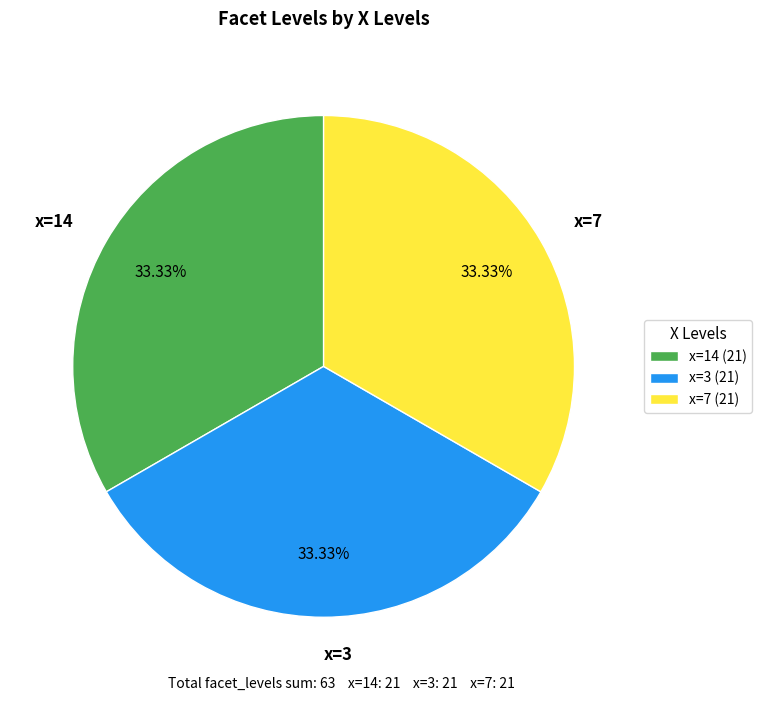

Approximately how many times larger is the value at x=14 compared to x=7?

1.0